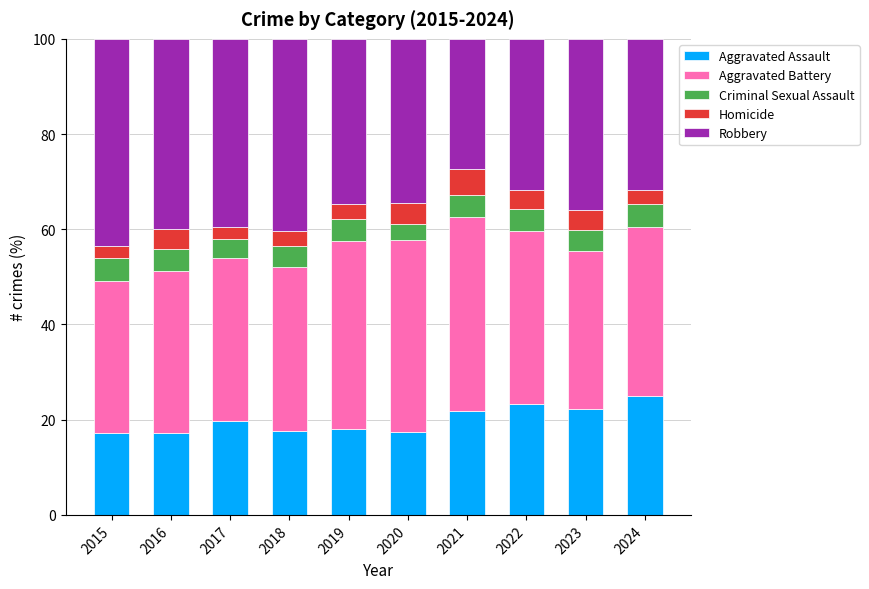

Is it true that Aggravated Assault equals 17.3 at 2016?

True